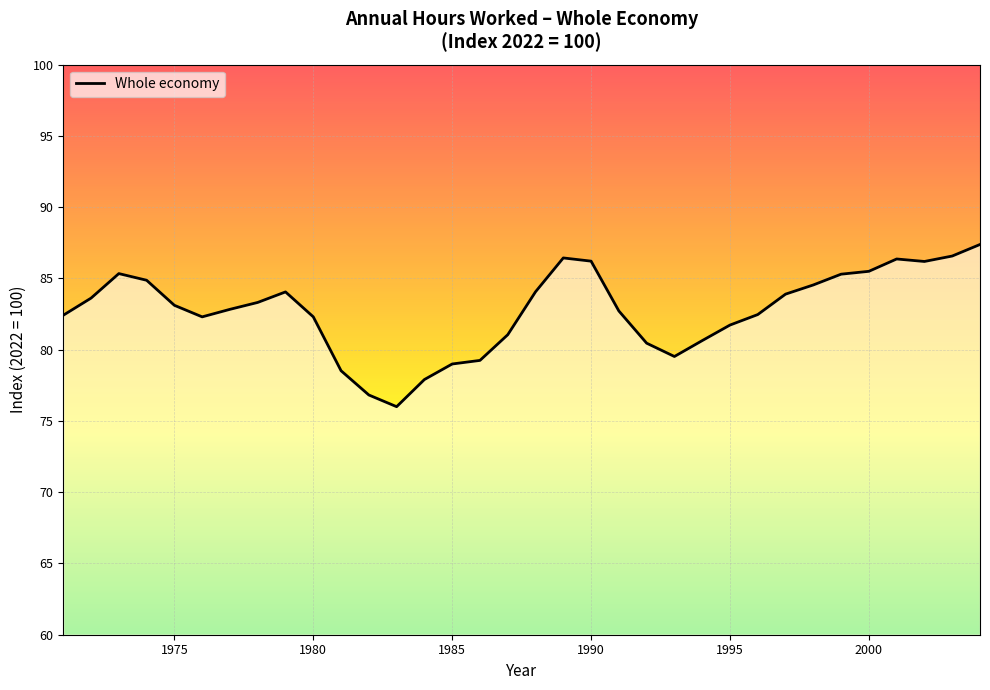

What is the difference between the maximum and minimum values?

11.4